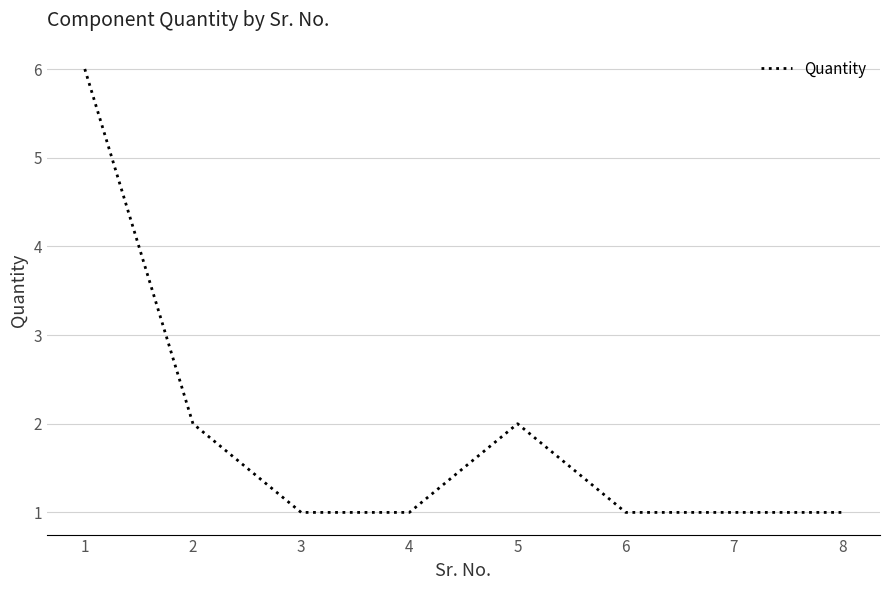

True or false: there are more than 0 points higher than both neighbors.

True